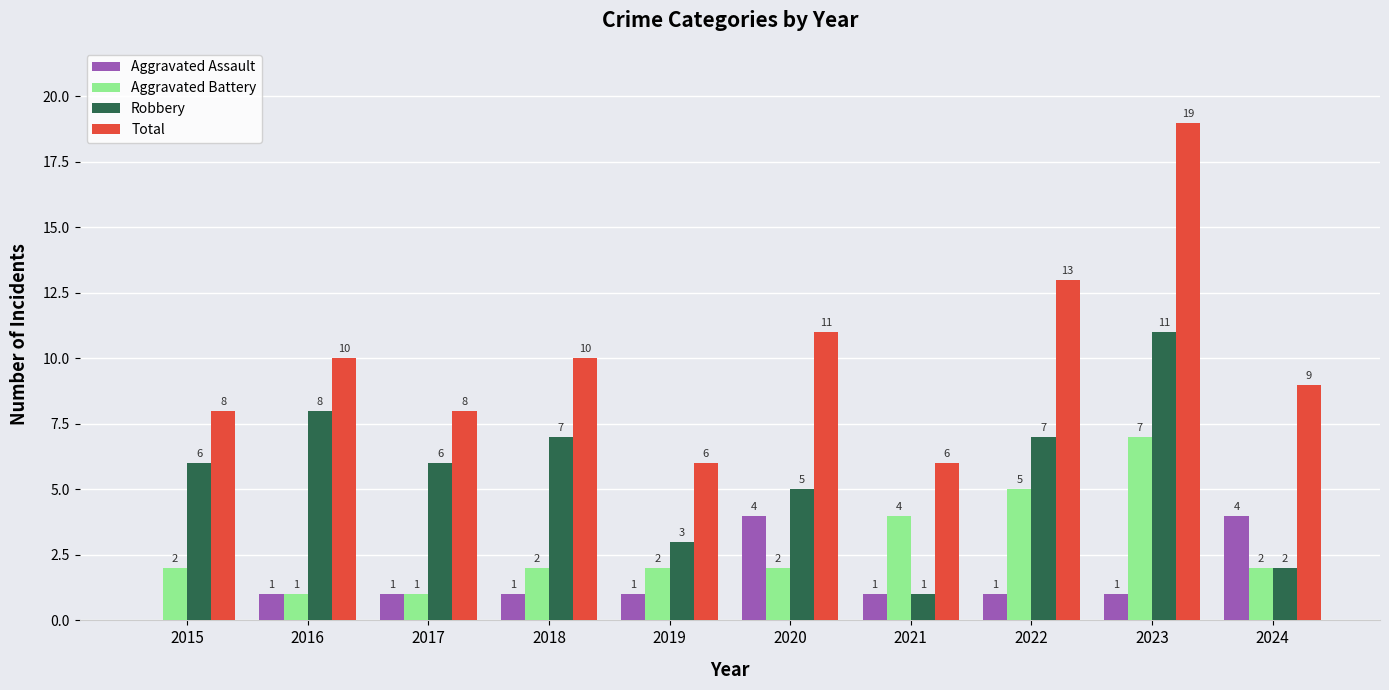

Are the bars horizontal?

No